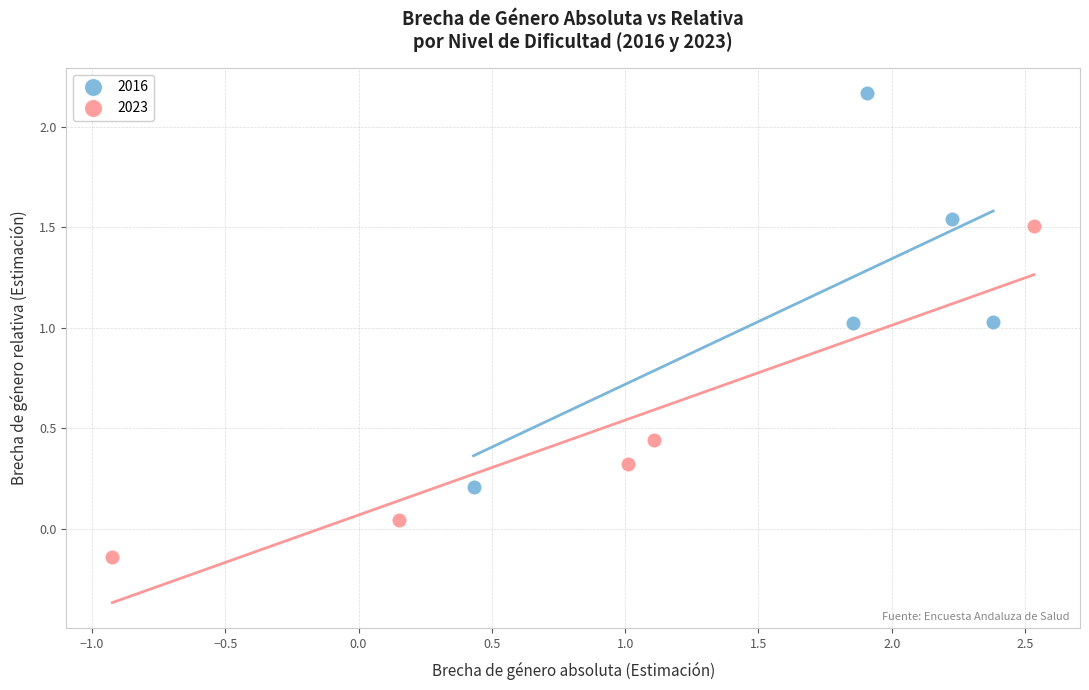

Which series contains the lowest Y value?

2023